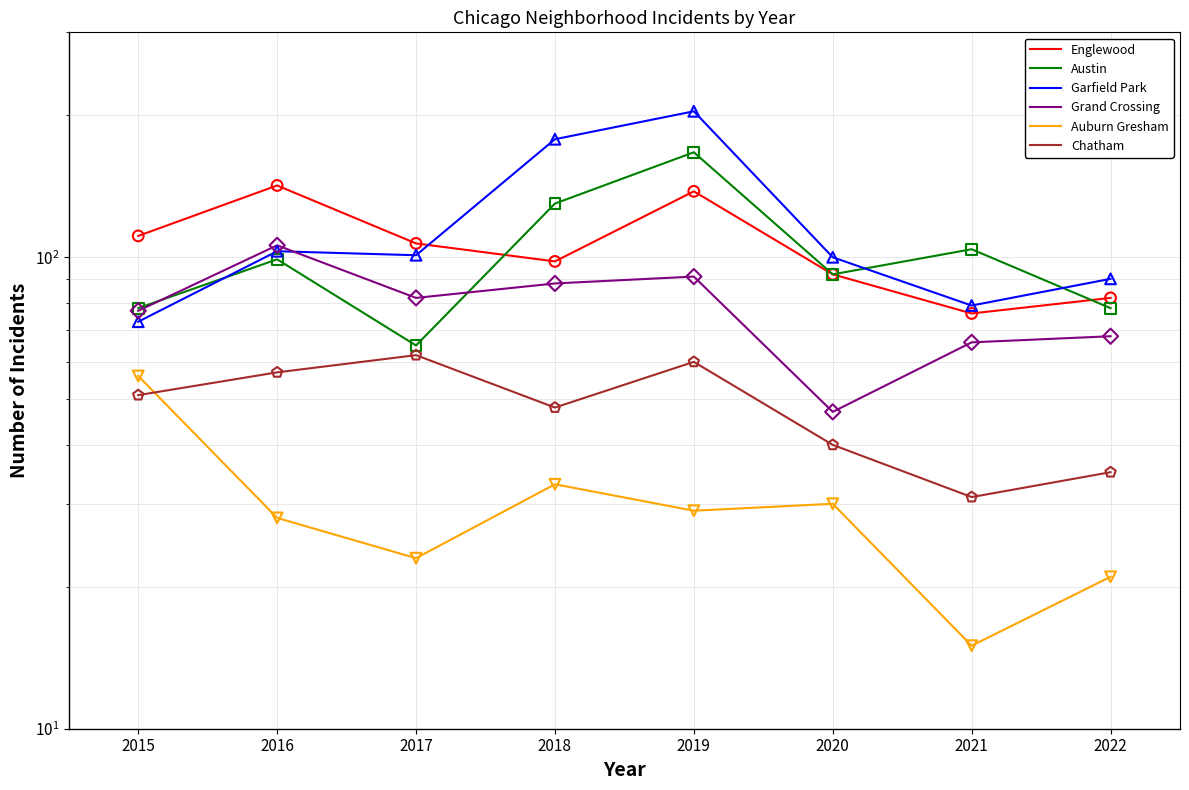

At which category is the sum across all series the highest?

2019